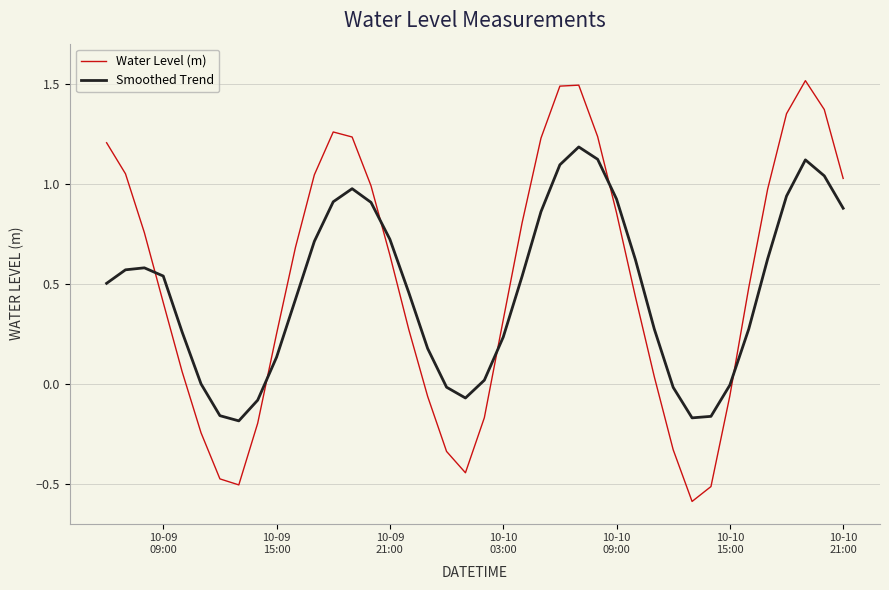

What are all the series names shown in the legend?

Water Level (m), Smoothed Trend